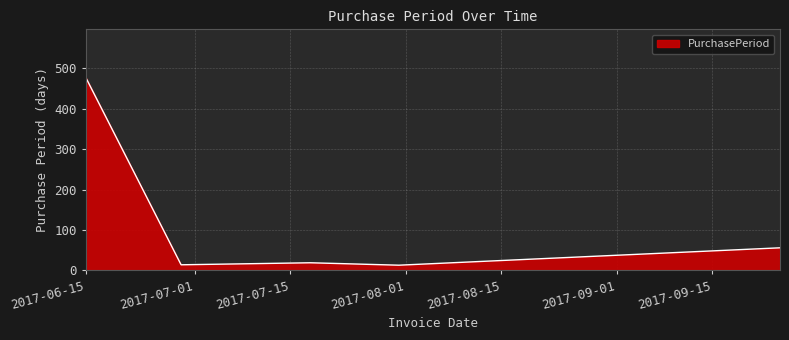

What is the smallest value displayed?

13